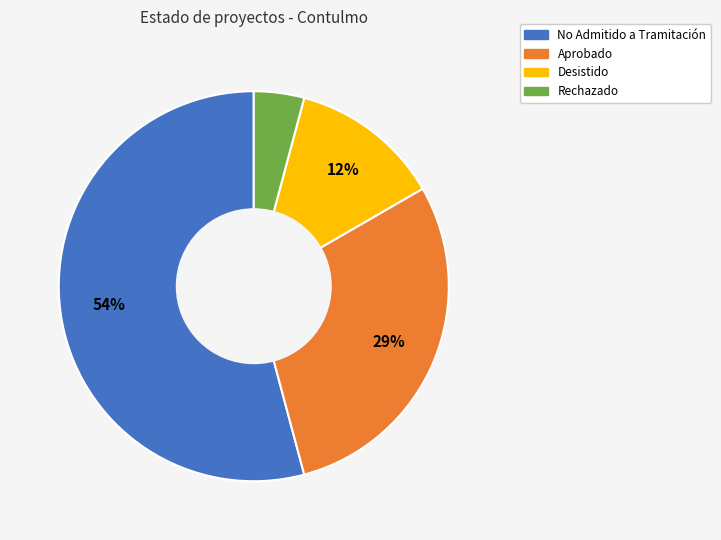

Is there any slice that represents more than half of the pie?

Yes